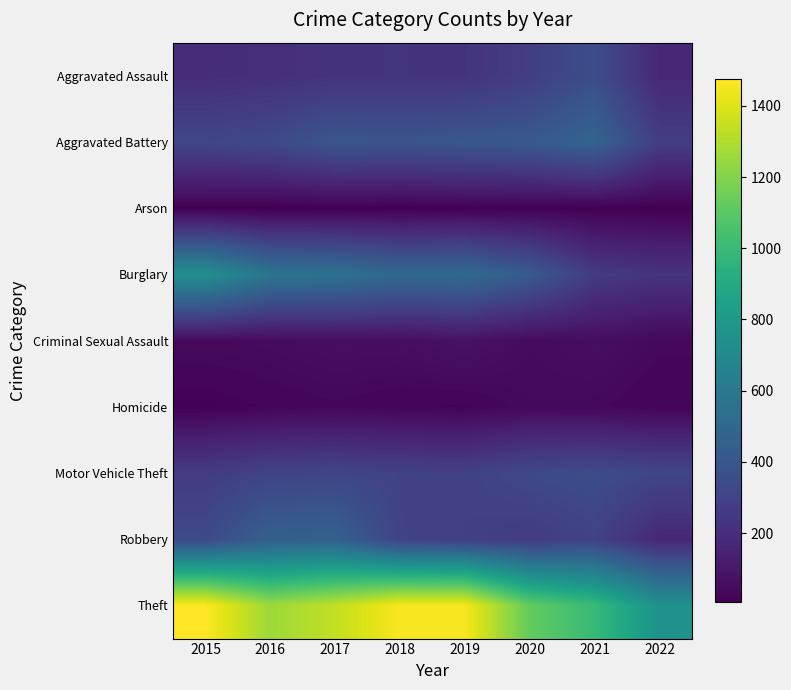

What is the total value across all series at 2015?

3392